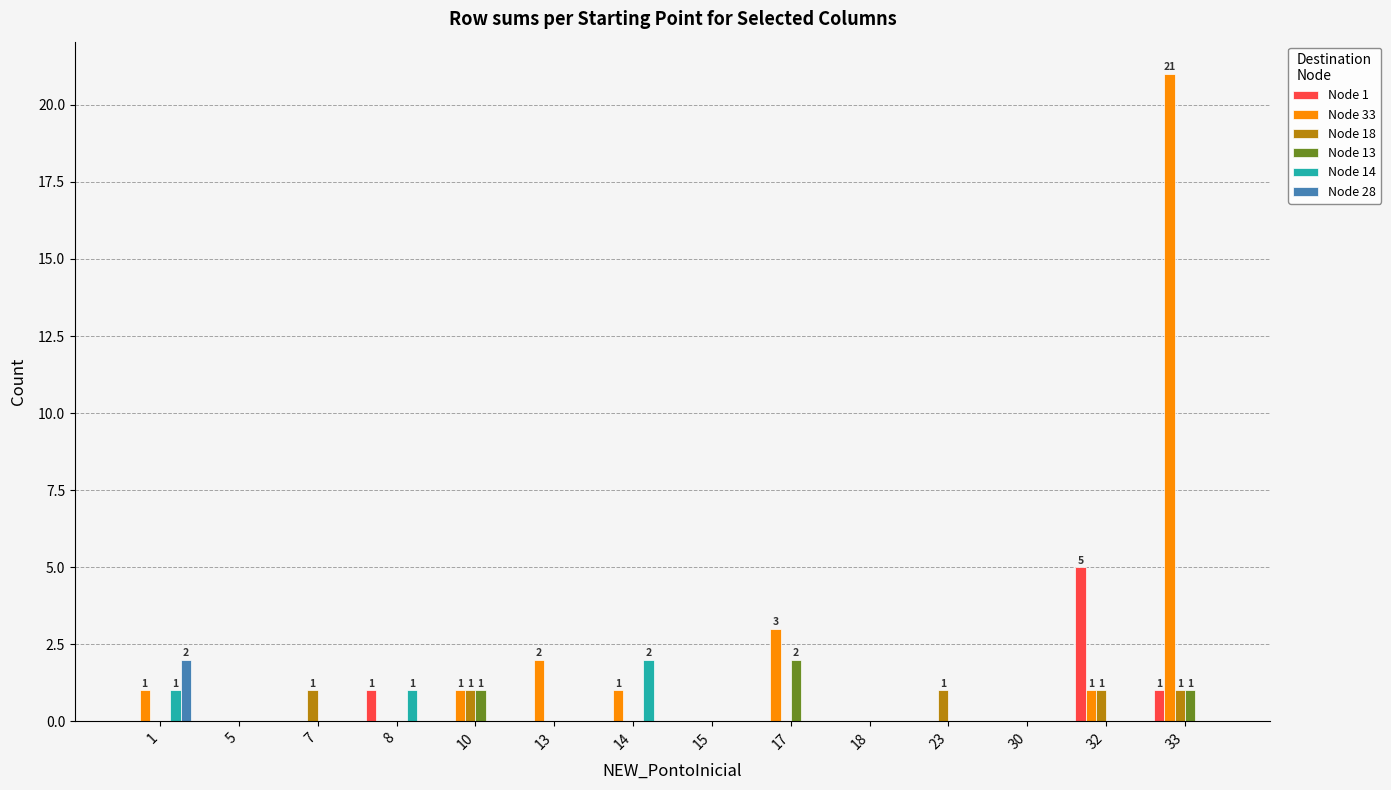

Reading left to right, list all the values displayed in this chart.

Node 1: 0	0	0	1	0	0	0	0	0	0	0	0	5	1
Node 33: 1	0	0	0	1	2	1	0	3	0	0	0	1	21
Node 18: 0	0	1	0	1	0	0	0	0	0	1	0	1	1
Node 13: 0	0	0	0	1	0	0	0	2	0	0	0	0	1
Node 14: 1	0	0	1	0	0	2	0	0	0	0	0	0	0
Node 28: 2	0	0	0	0	0	0	0	0	0	0	0	0	0